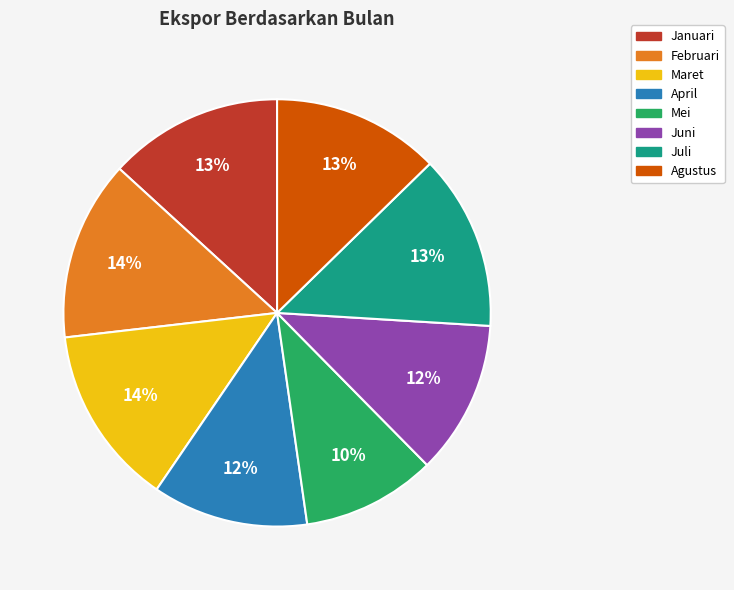

To the nearest percent, what is the average slice percentage?

12%